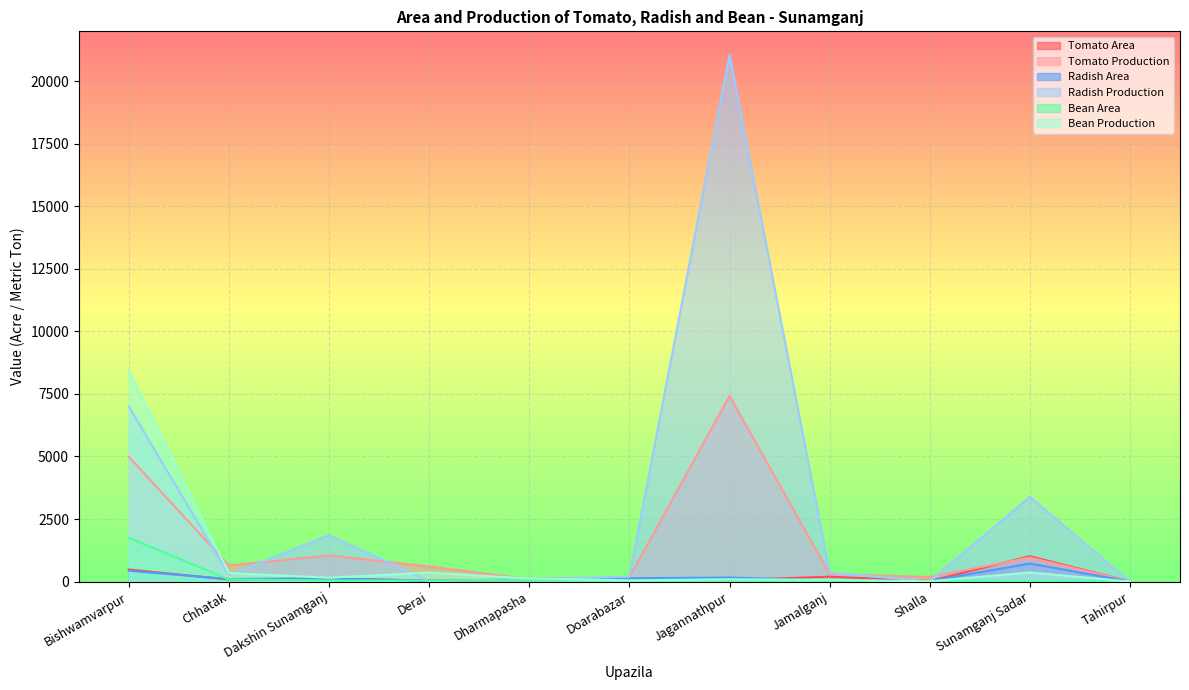

What are all the series names shown in the legend?

Tomato Area, Tomato Production, Radish Area, Radish Production, Bean Area, Bean Production